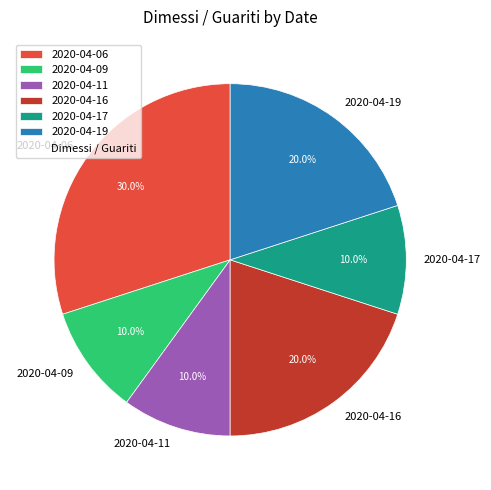

Combined, what portion of the pie is 2020-04-16 and 2020-04-19?

40.0%